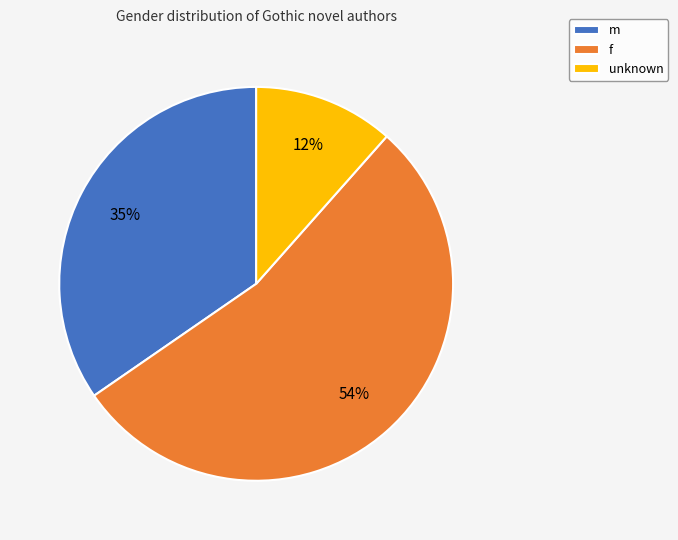

Approximately how many times larger is the value at unknown compared to m?

0.3